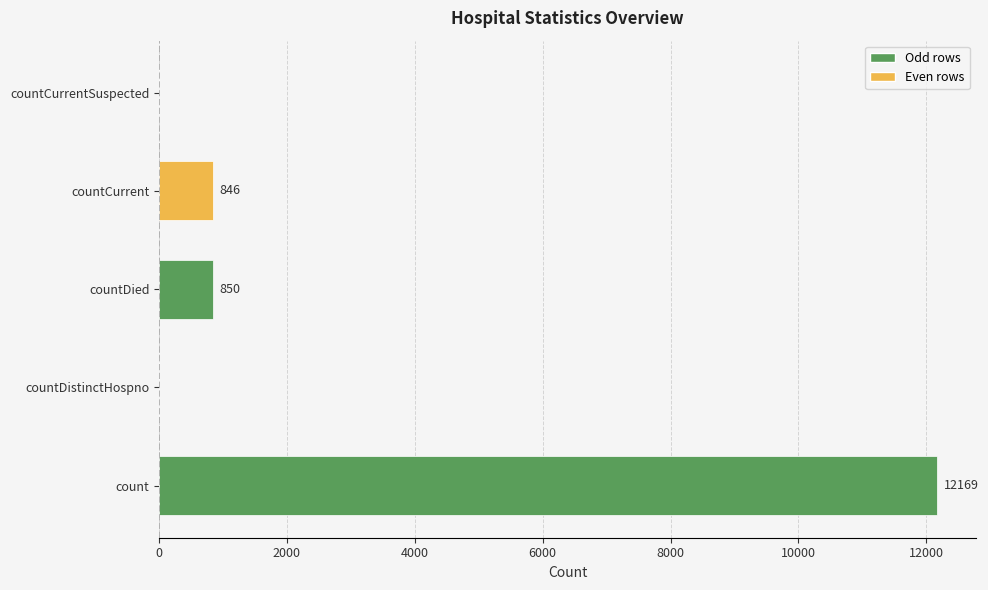

Reading top to bottom, transcribe all the data shown in this chart.

countCurrentSuspected=0	countCurrent=846	countDied=850	countDistinctHospno=0	count=12169